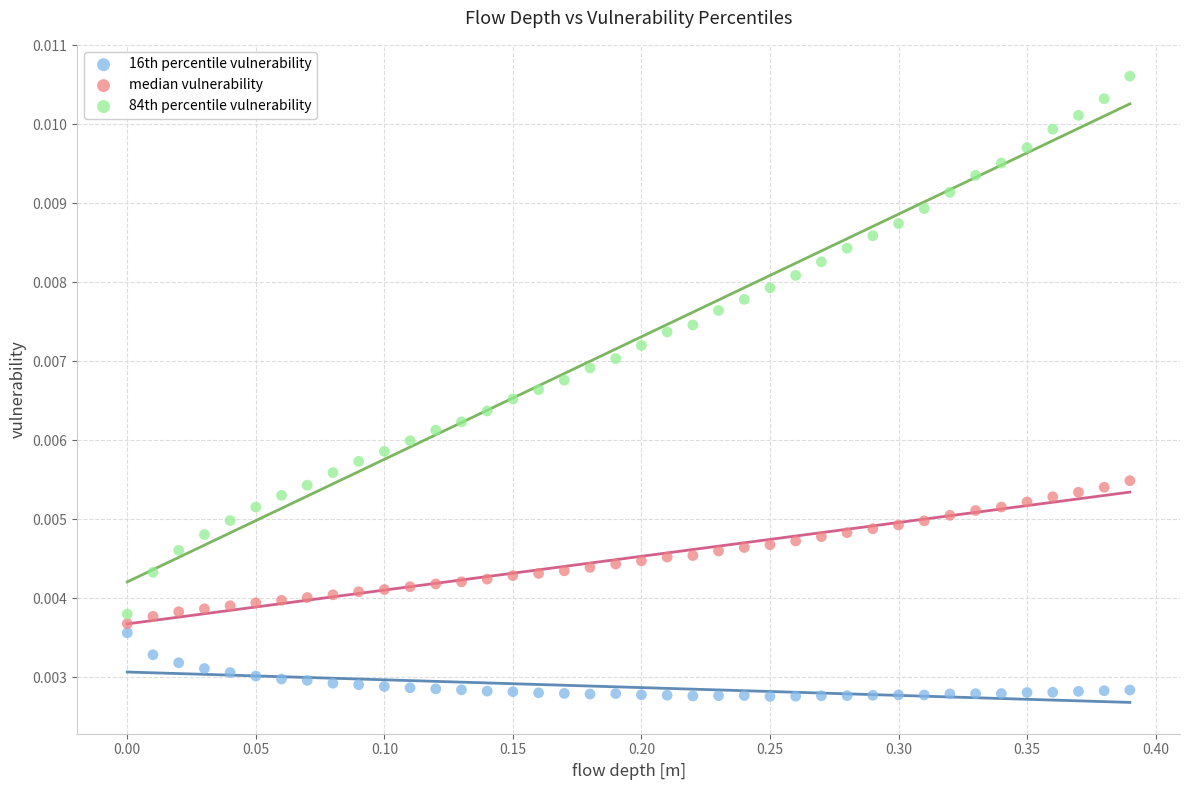

Which series reaches the minimum Y coordinate?

16th percentile vulnerability